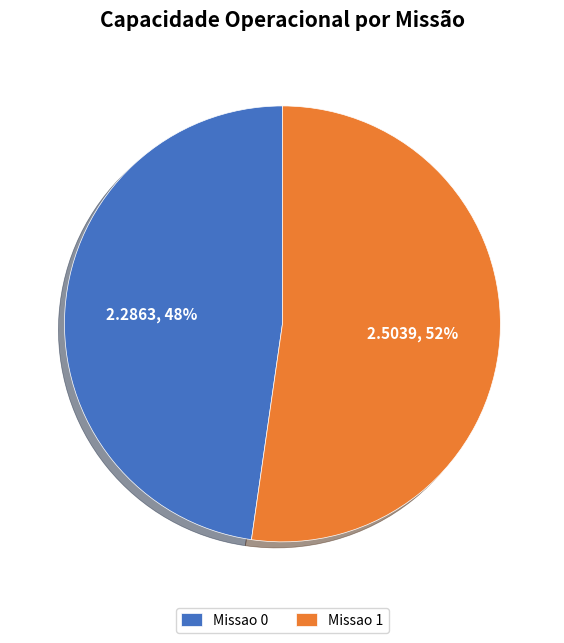

Is there a majority slice in this chart?

Yes